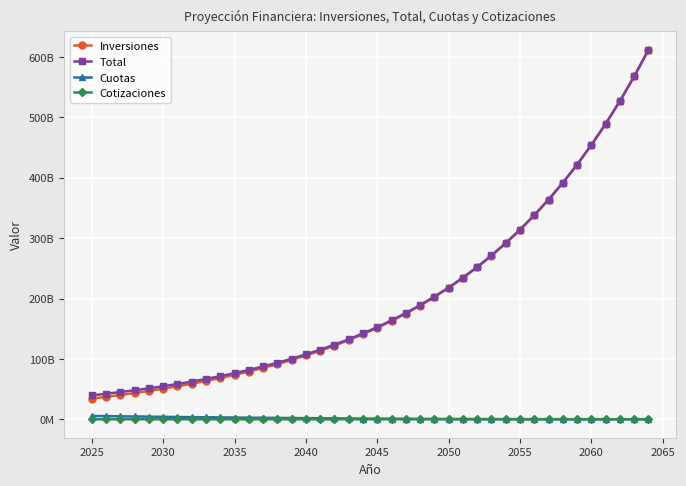

What are all the series names shown in the legend?

Inversiones, Total, Cuotas, Cotizaciones